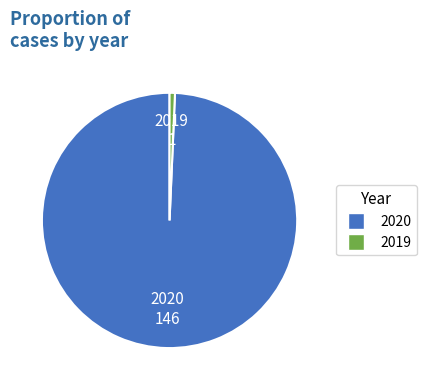

Which category has the smallest portion of the pie?

2019